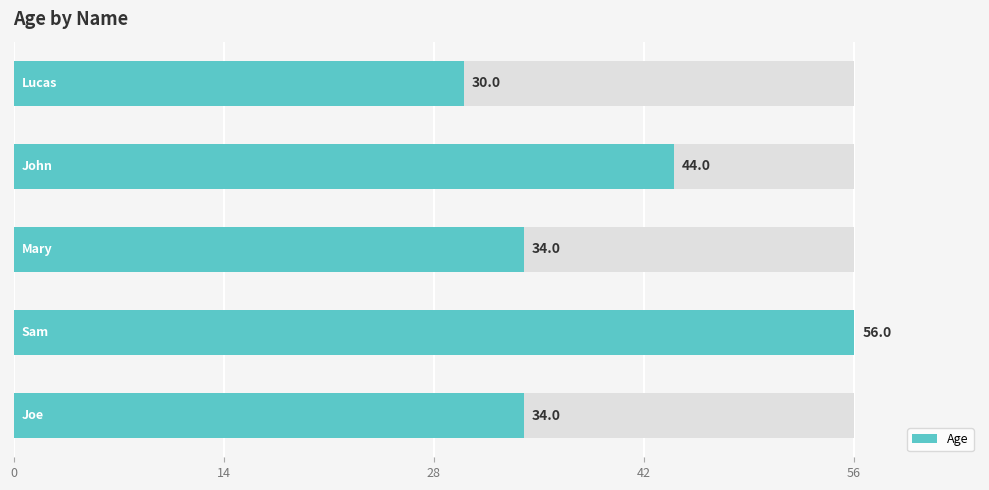

How many bars are there in total?

5